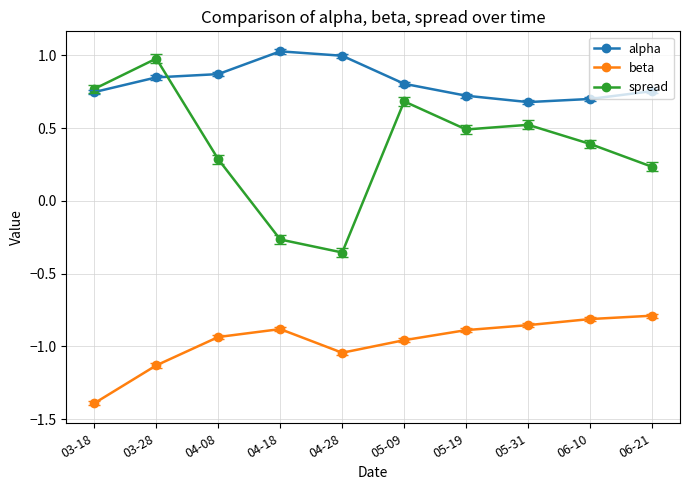

How many lines are shown in the chart?

3